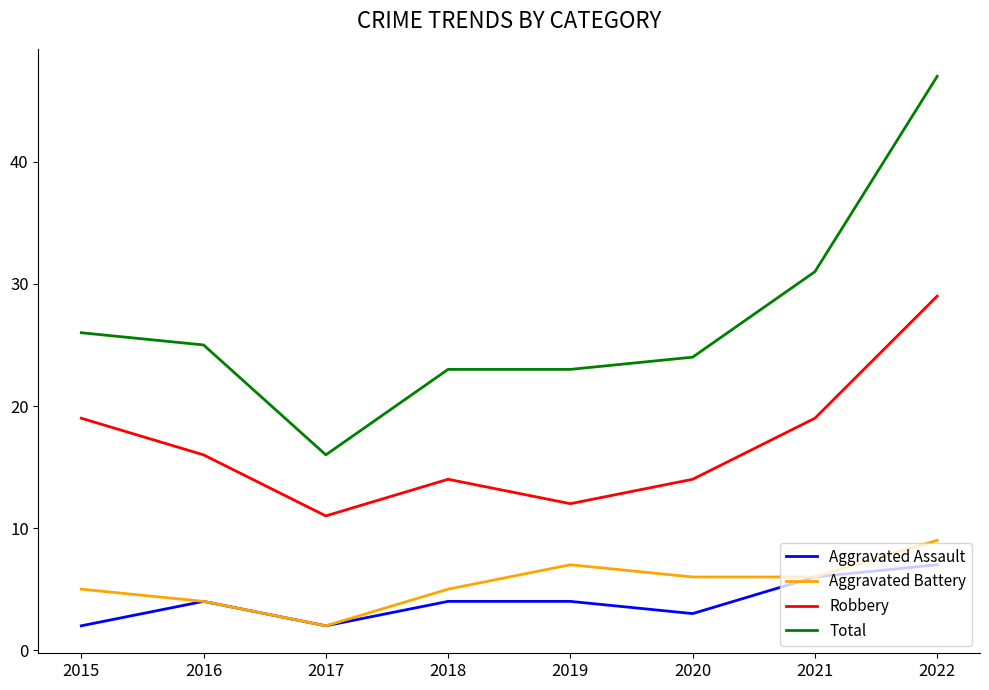

Where is the first local minimum for Aggravated Battery?

2017